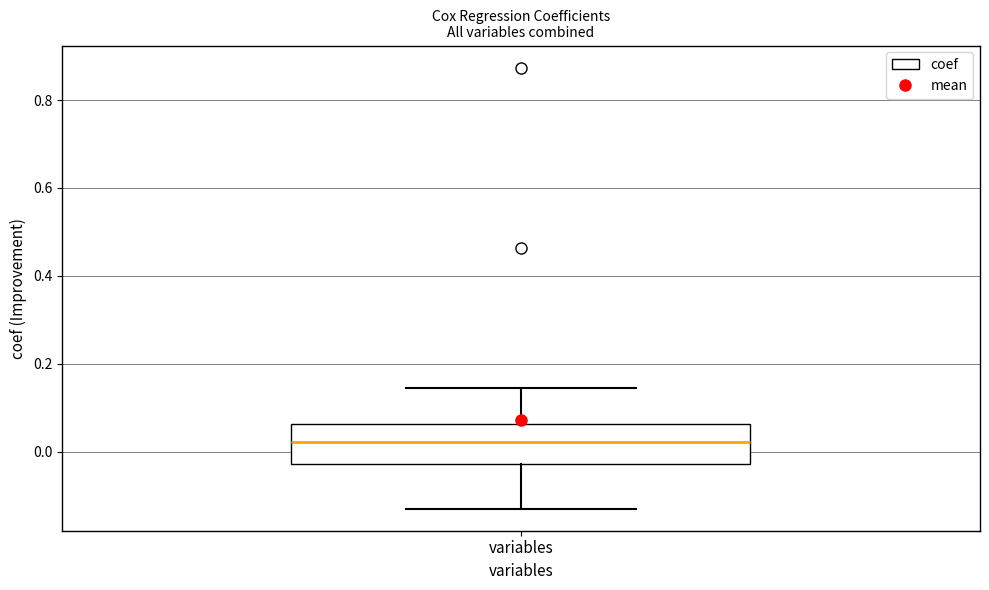

Read this box plot against the y-axis: the position of the median line, the range covered by the box, and the ends of both whiskers. The values are not printed on the chart, so give them approximately, as read against the axis.

median 0.02, box -0.02 to 0.06, whiskers -0.12 to 0.14